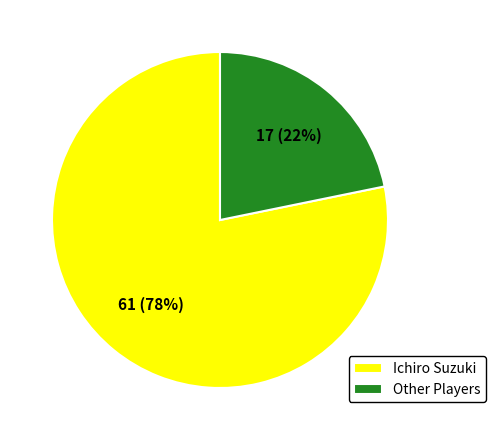

How many segments does this pie chart have?

2